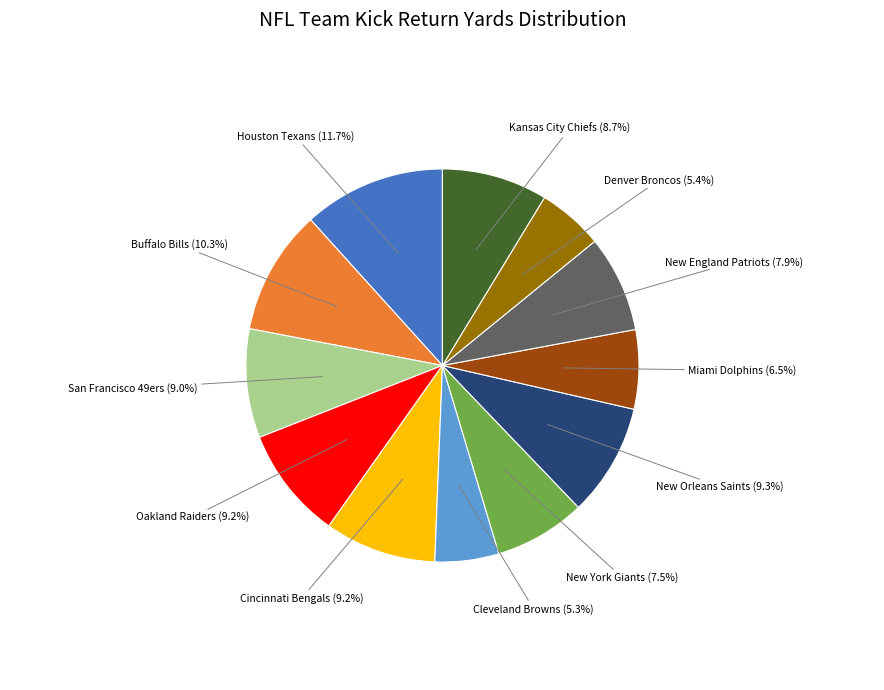

What portion of the pie excludes Cincinnati Bengals?

90.8%